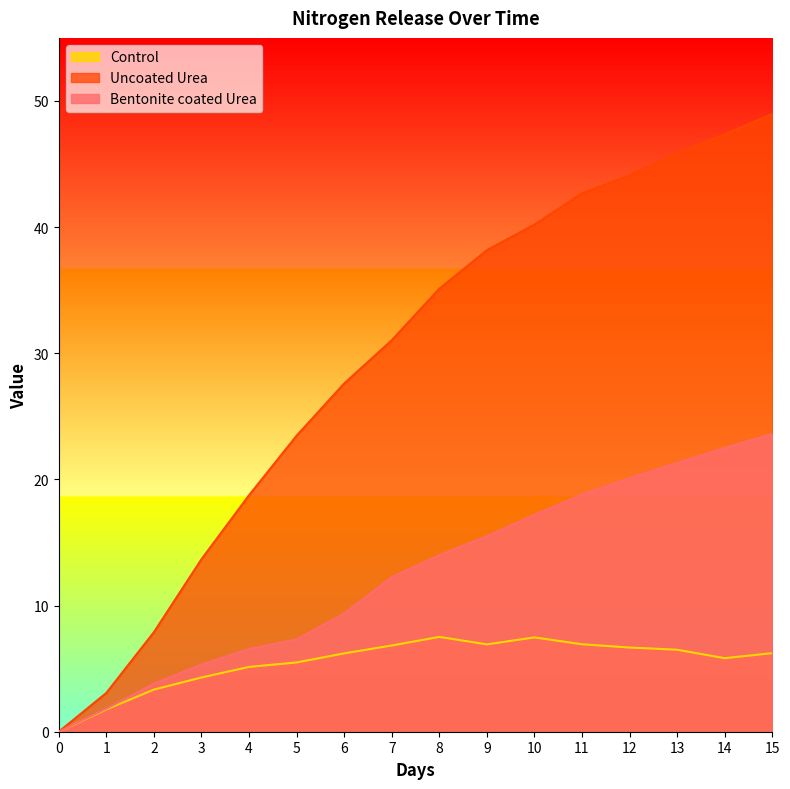

What is the average value of the Uncoated Urea series?

29.2